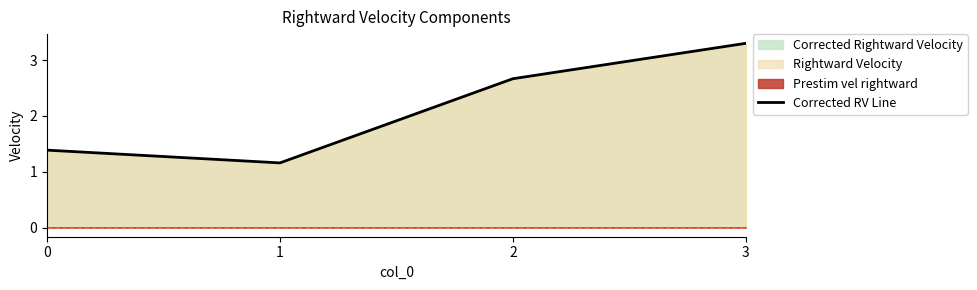

Reading left to right, list all the values displayed in this chart.

1.4	1.2	2.7	3.3